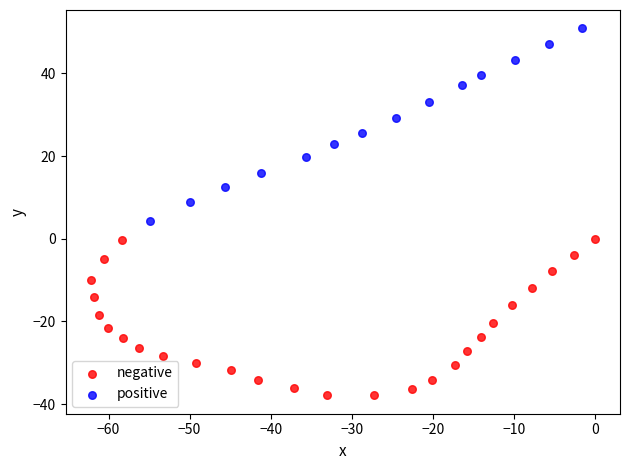

Which series contains the highest Y value?

positive